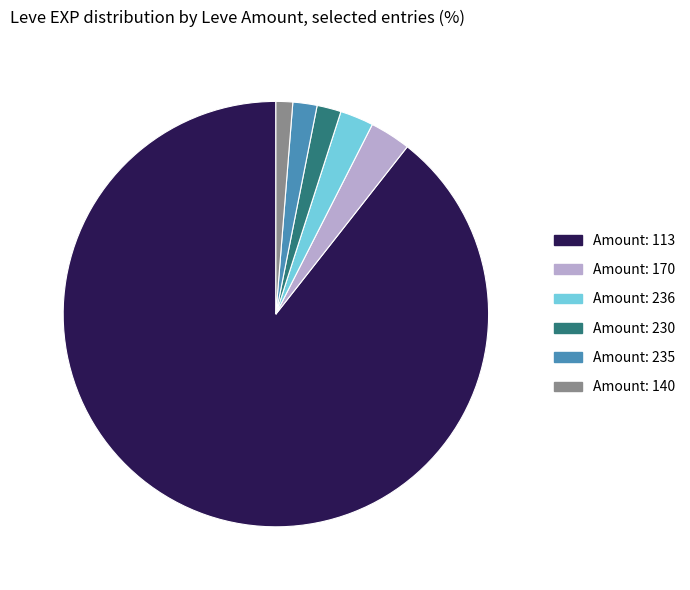

Does any single category account for the majority?

Yes